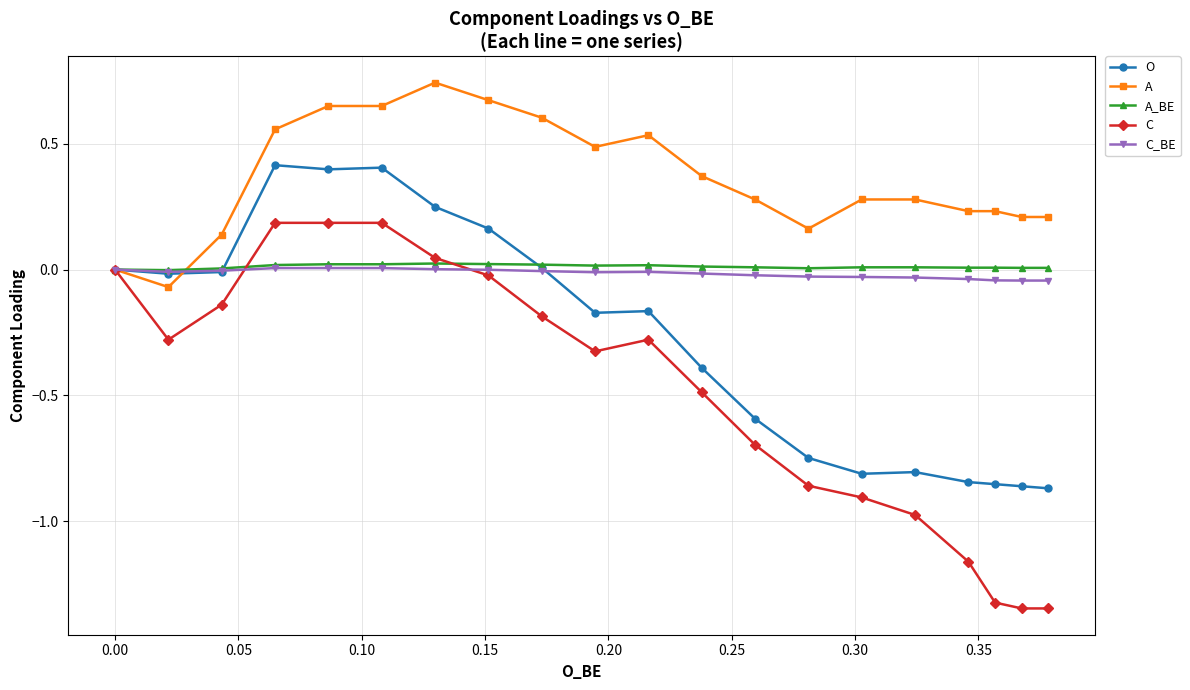

Does the chart have visible grid lines?

Yes